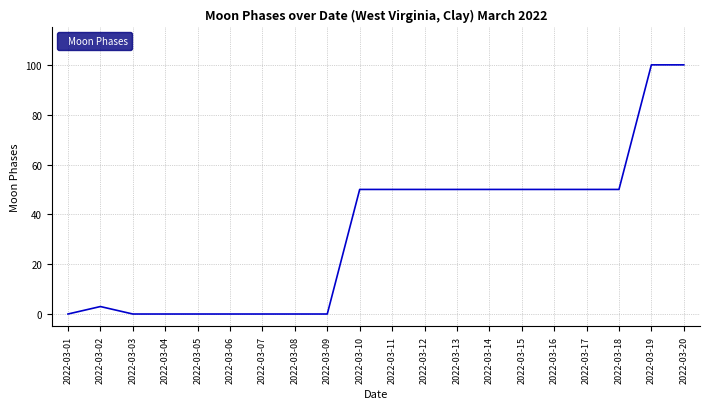

What is the average value?

33